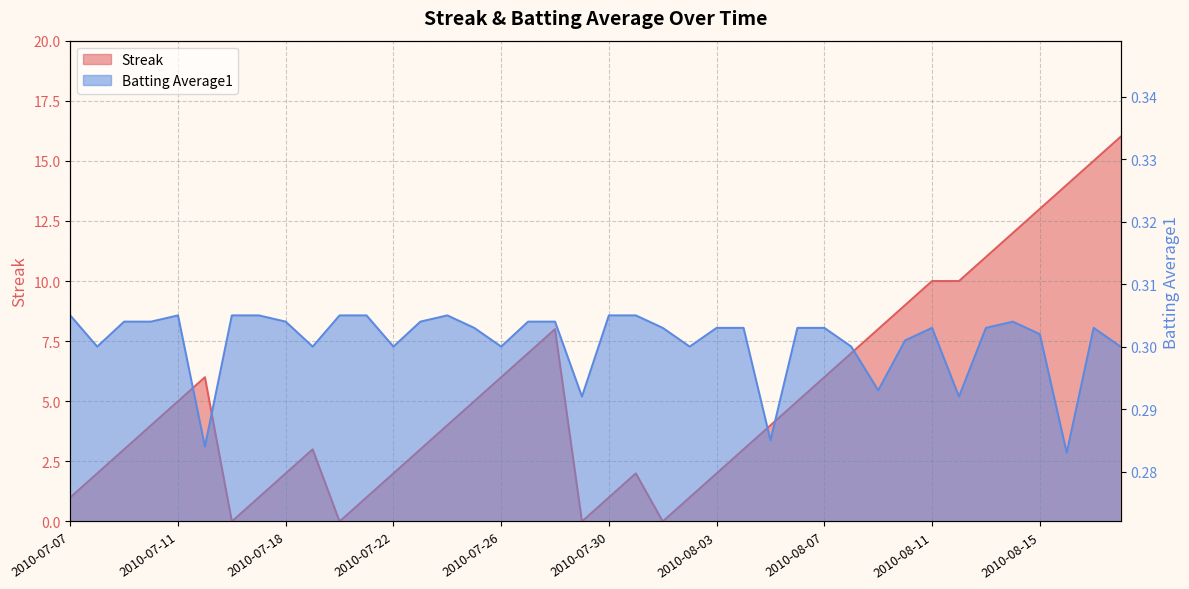

What is the average value of the Batting Average1 series?

0.3